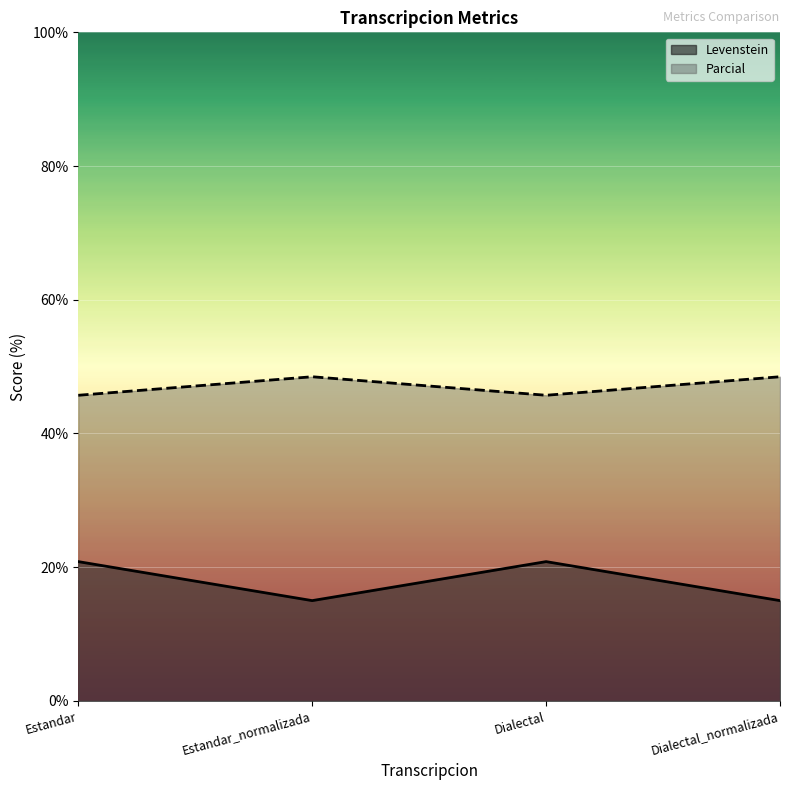

What is the value of the Levenstein point at the 3rd from the left?

20.8